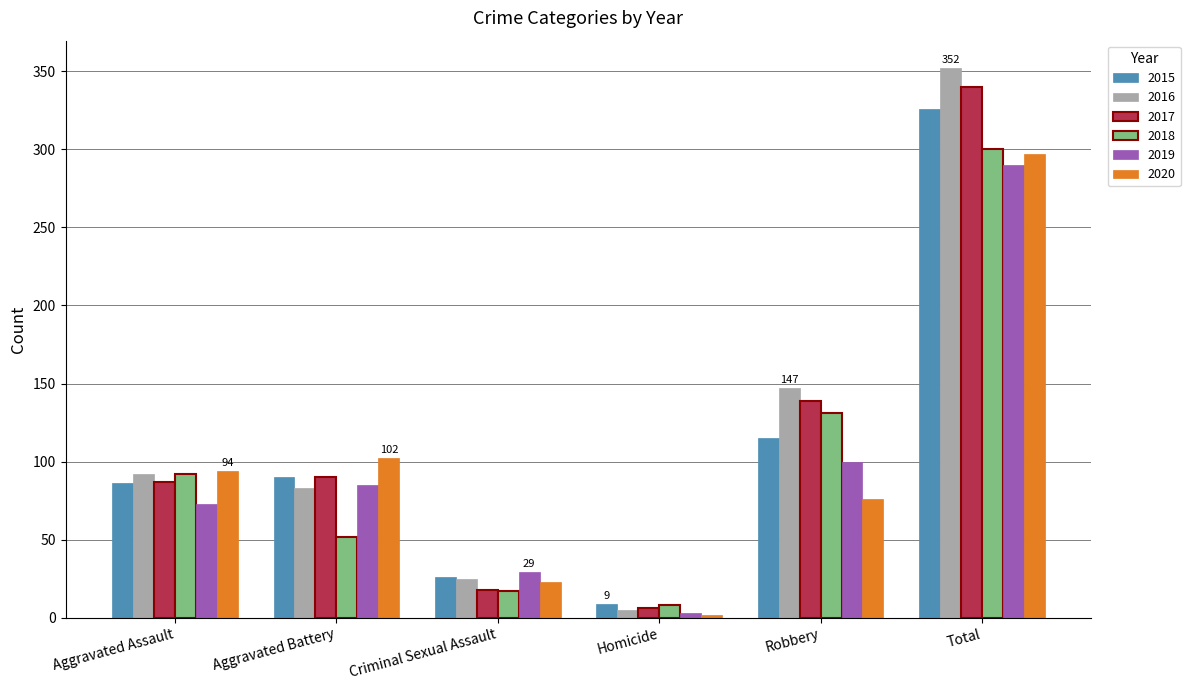

At which category does the chart reach its minimum across all series?

Homicide